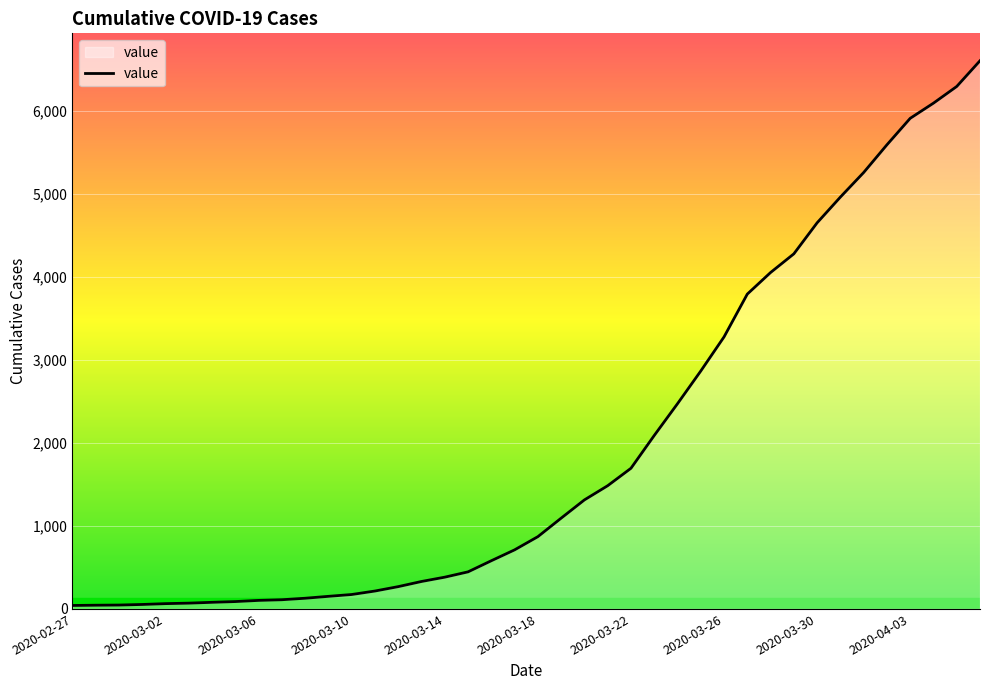

How many lines are shown in the chart?

1